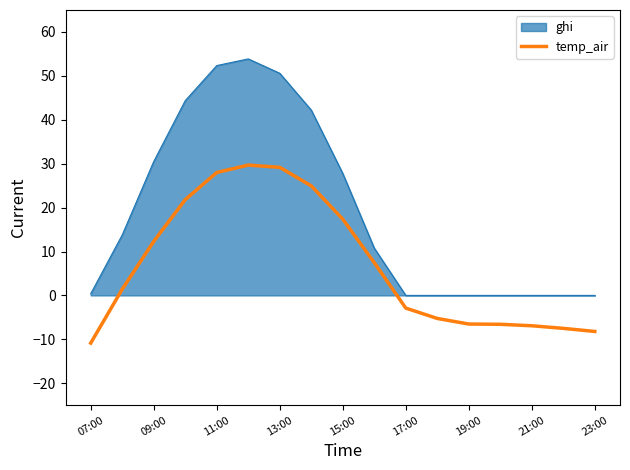

What is the difference between the maximum and minimum values in the ghi series?

53.9